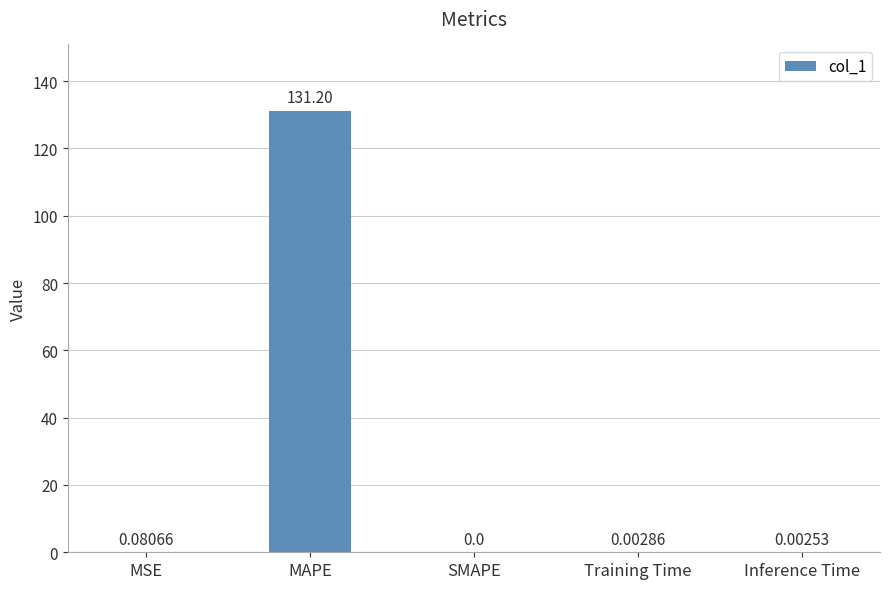

What is the change in value from MAPE to Inference Time?

-131.2